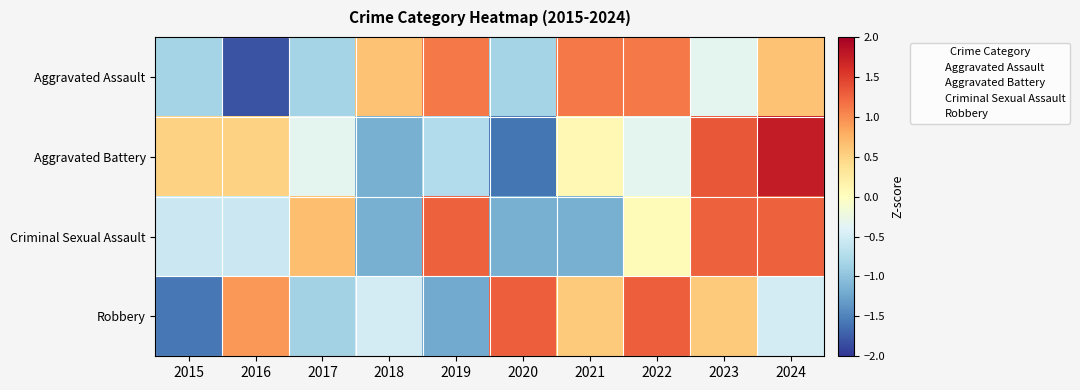

What is the total value across all series at 2015?

-2.4